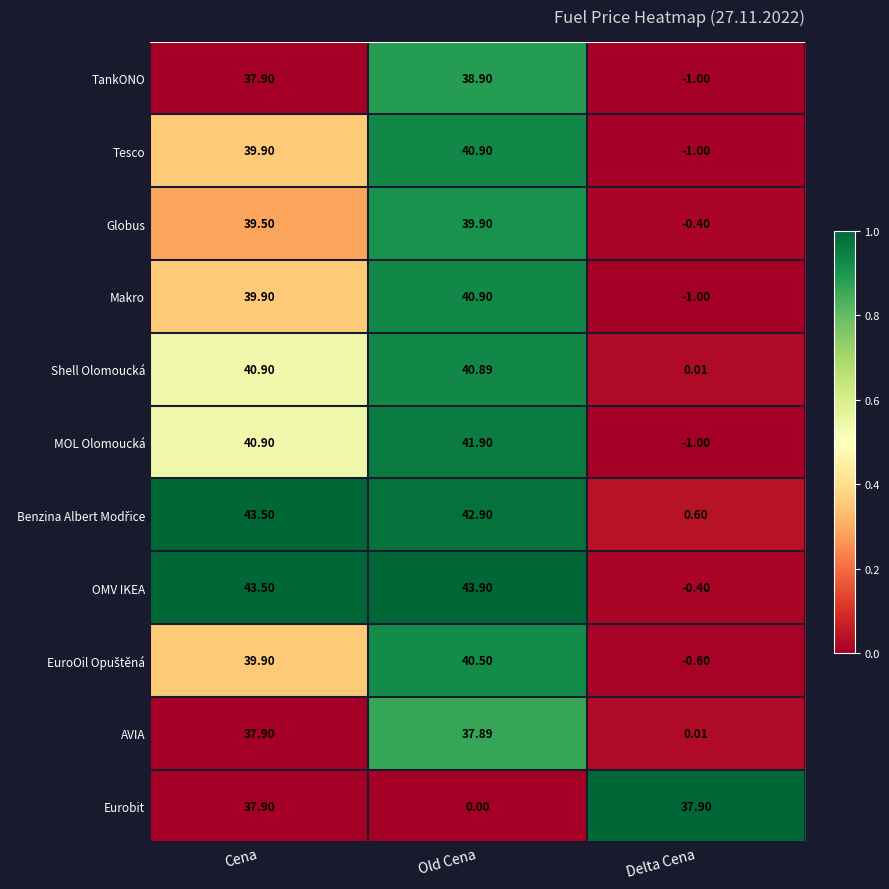

List the labels in order of Tesco value, smallest first.

Delta Cena, Cena, Old Cena